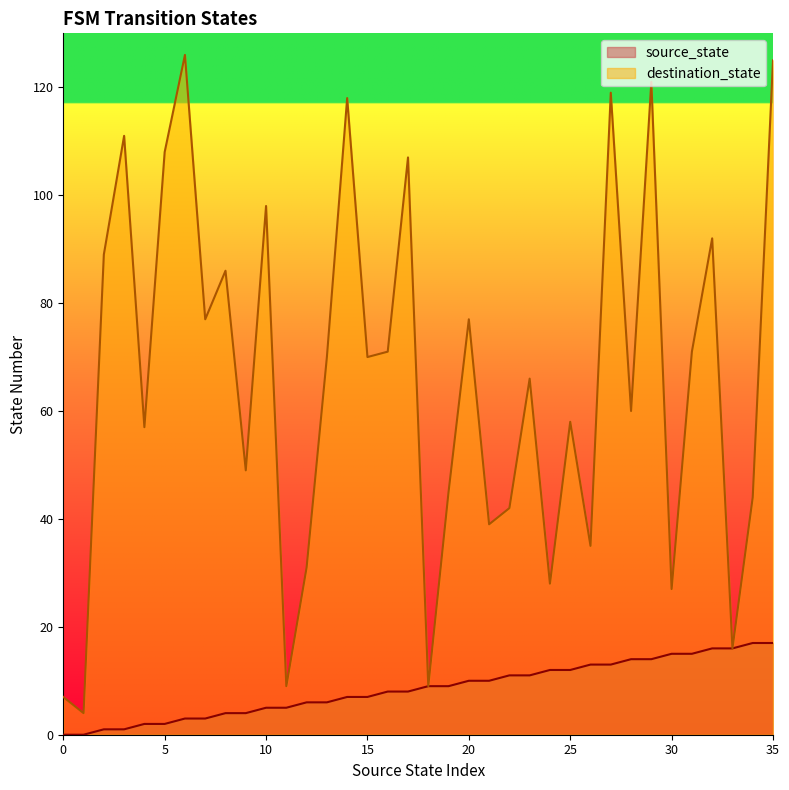

At which category is the sum across all series the highest?

35